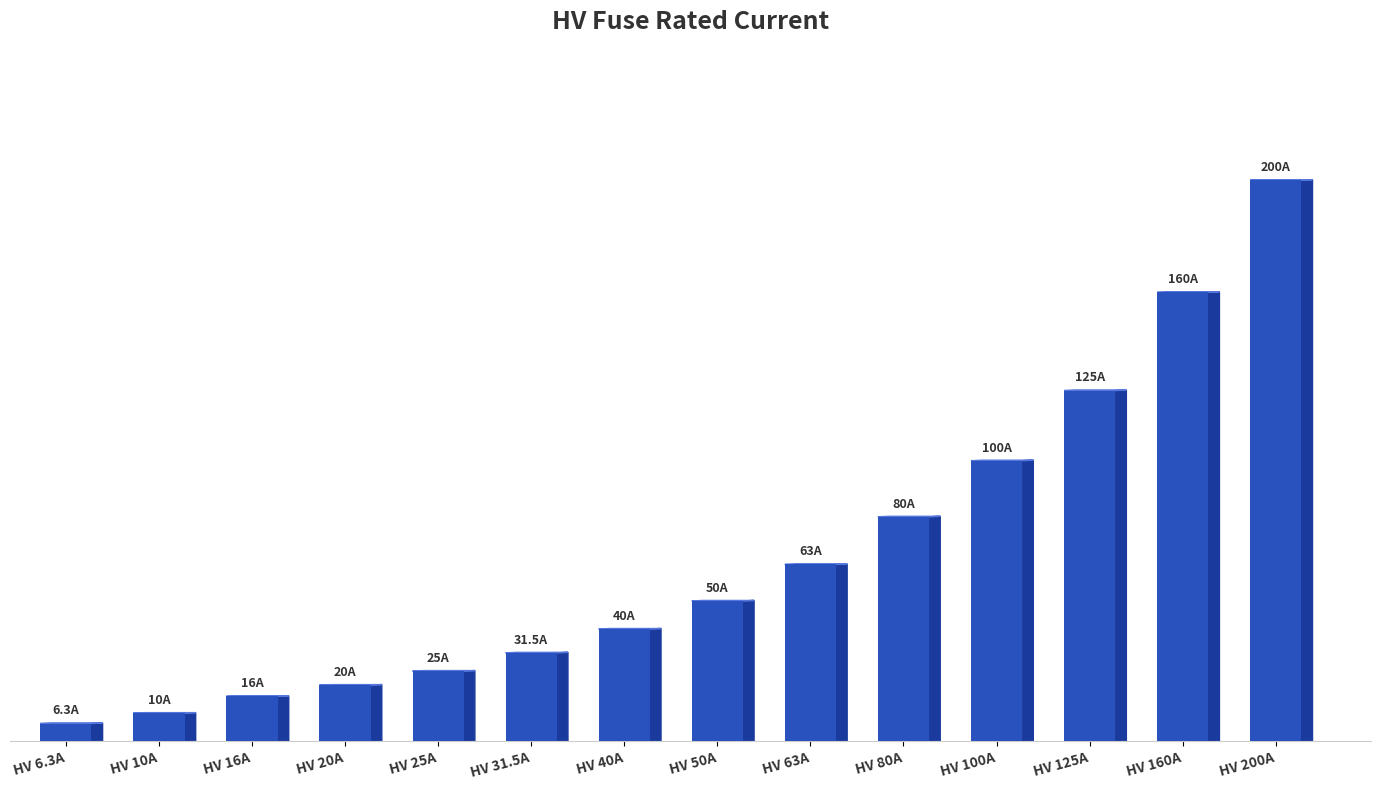

Are the bars horizontal?

No